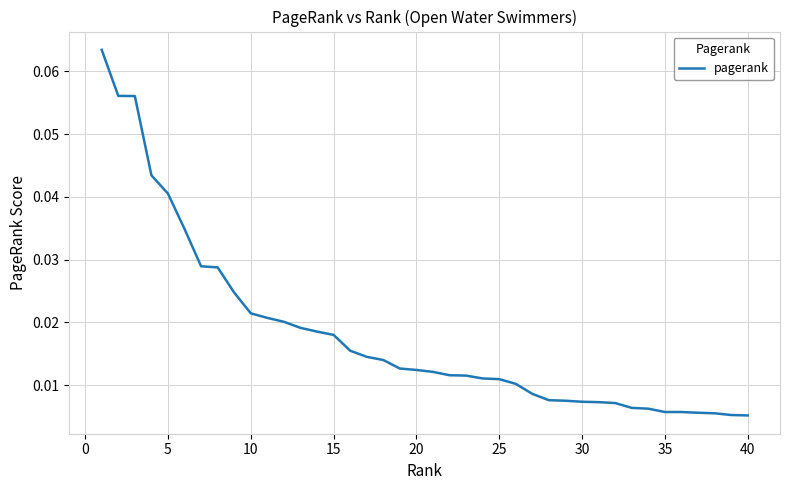

Does the chart have visible grid lines?

Yes